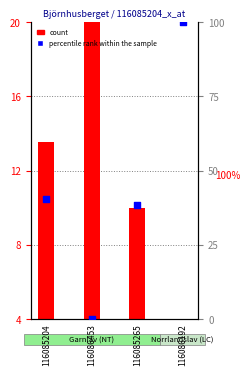

What is the total value across all series at 116086192?

104.0